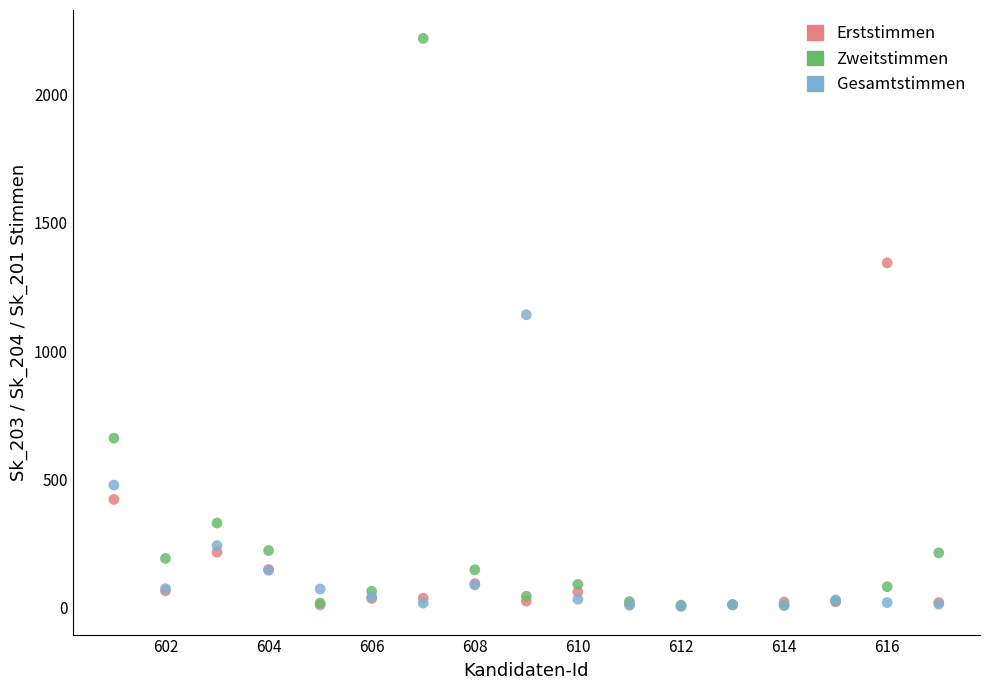

Which series has the widest spread of Y values?

Zweitstimmen